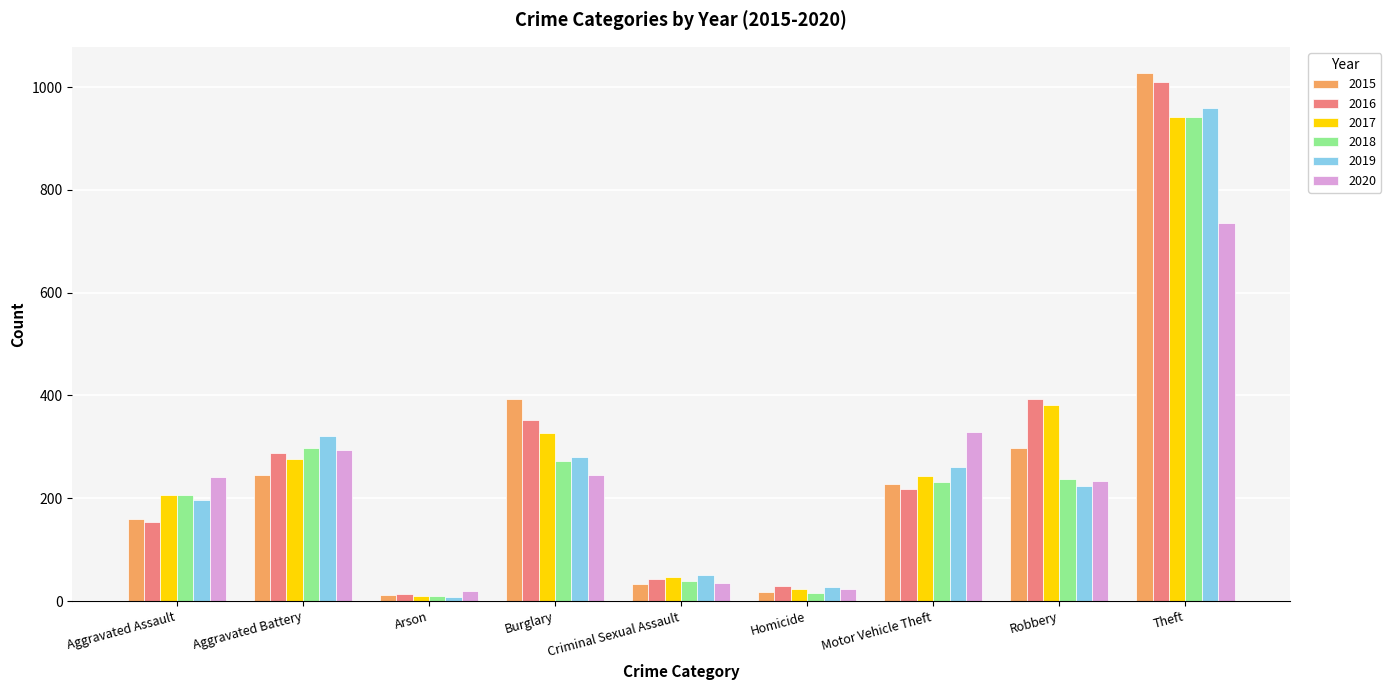

What is the total value across all series at Aggravated Assault?

1166